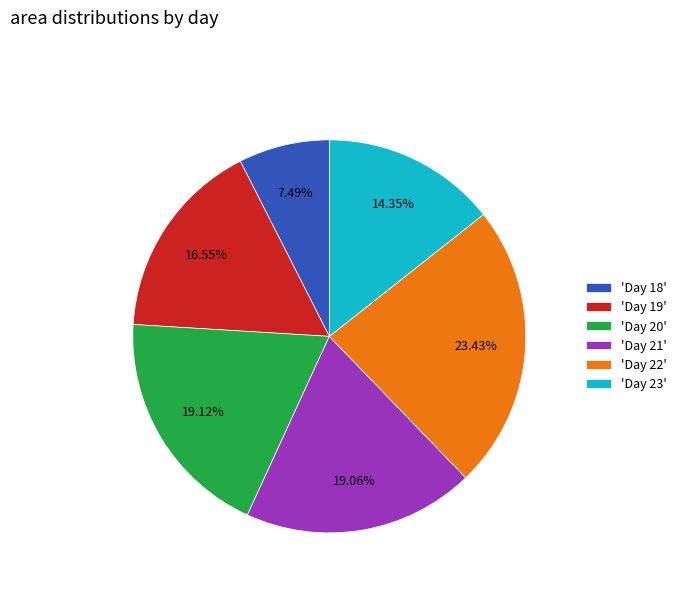

Combined, do 'Day 22' and 'Day 20' account for over 50%?

No